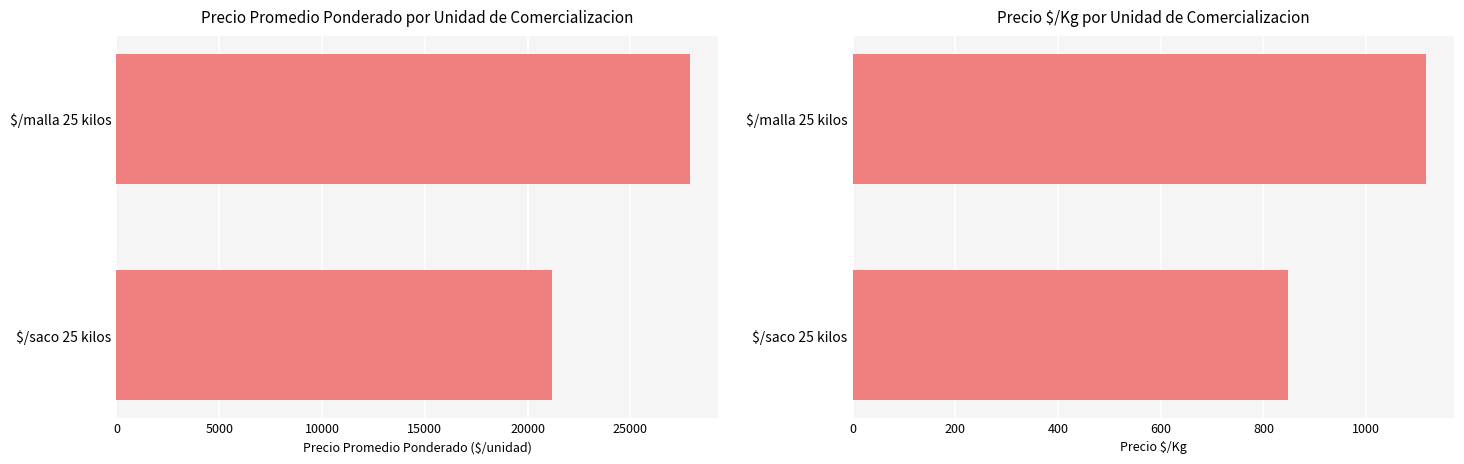

How many Precio $/Kg values are between 848 and 1116?

2